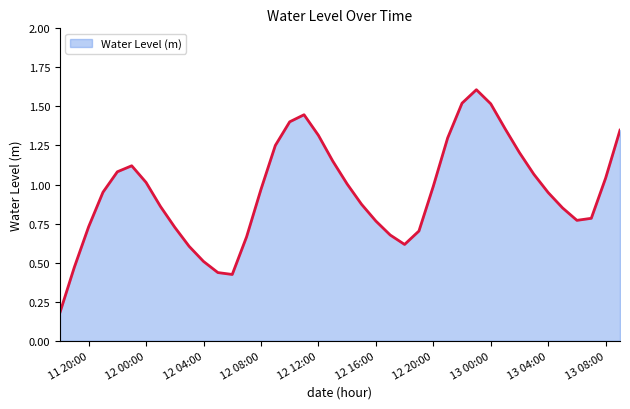

What is the maximum value shown in the chart?

1.6